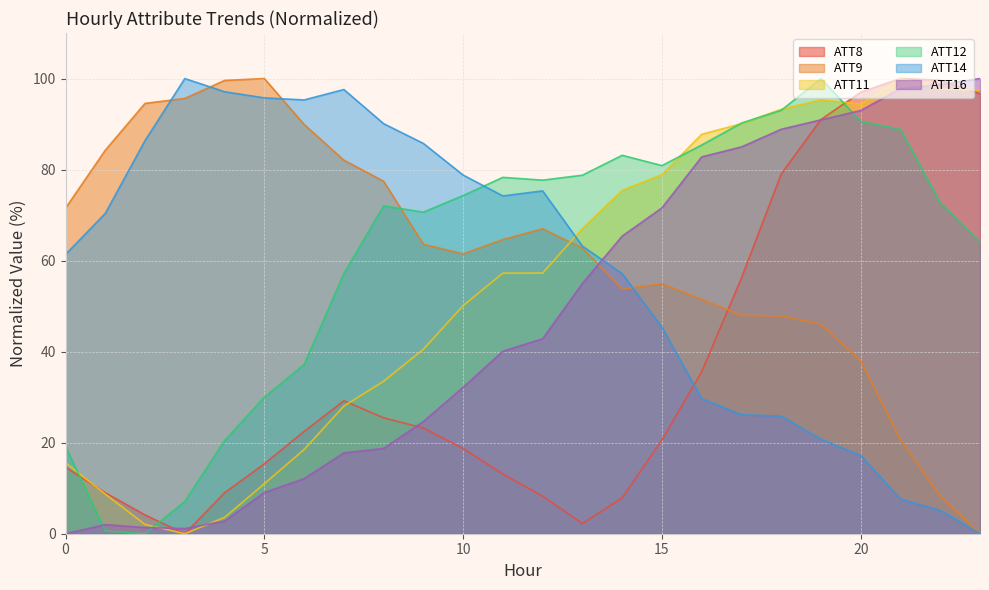

Which label corresponds to the smallest value in the chart?

3